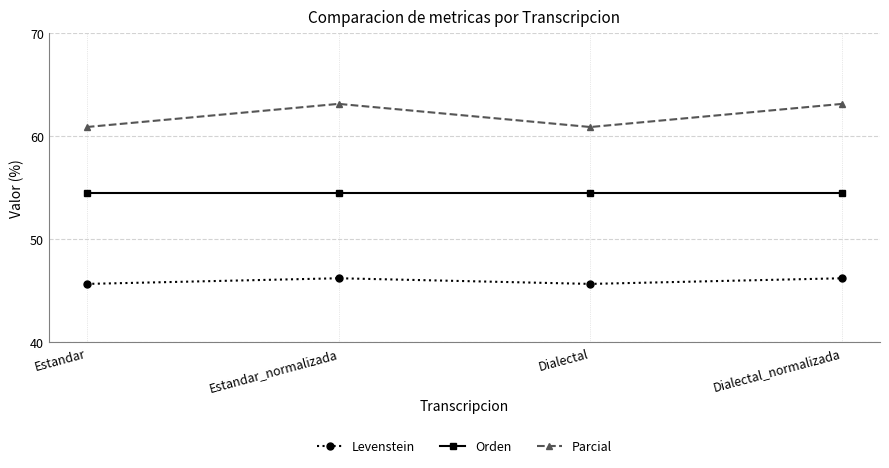

What are all the series names shown in the legend?

Levenstein, Orden, Parcial